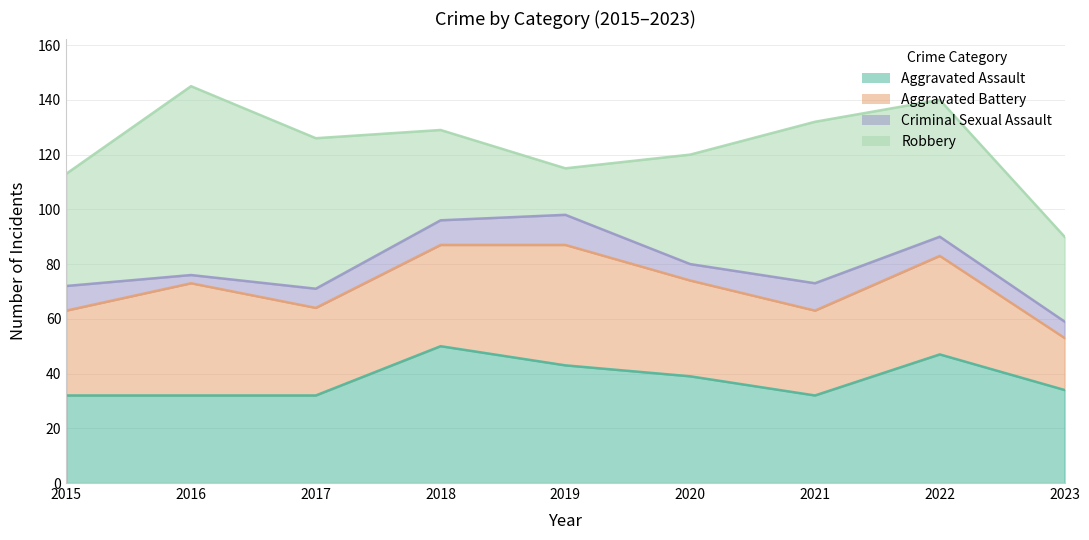

Between 2016 and 2018, which series saw the biggest shift?

Robbery